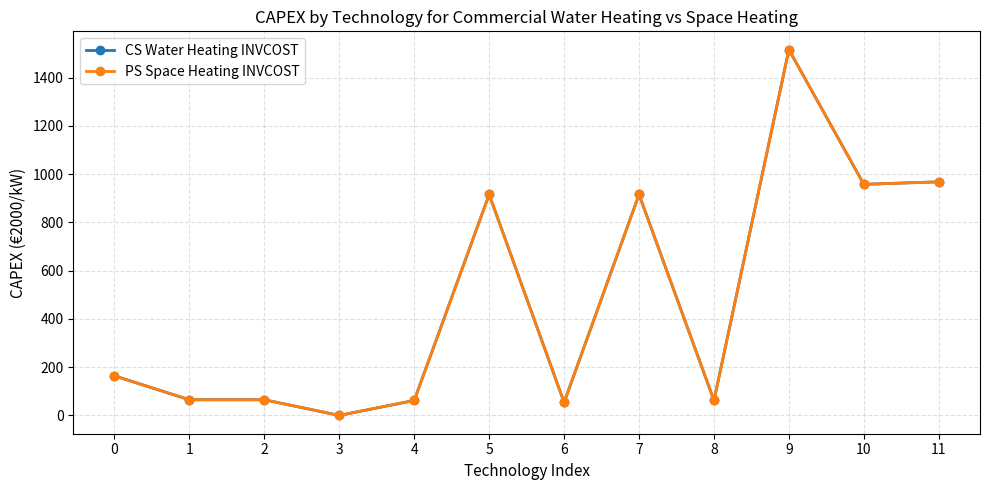

Does the chart have visible grid lines?

Yes